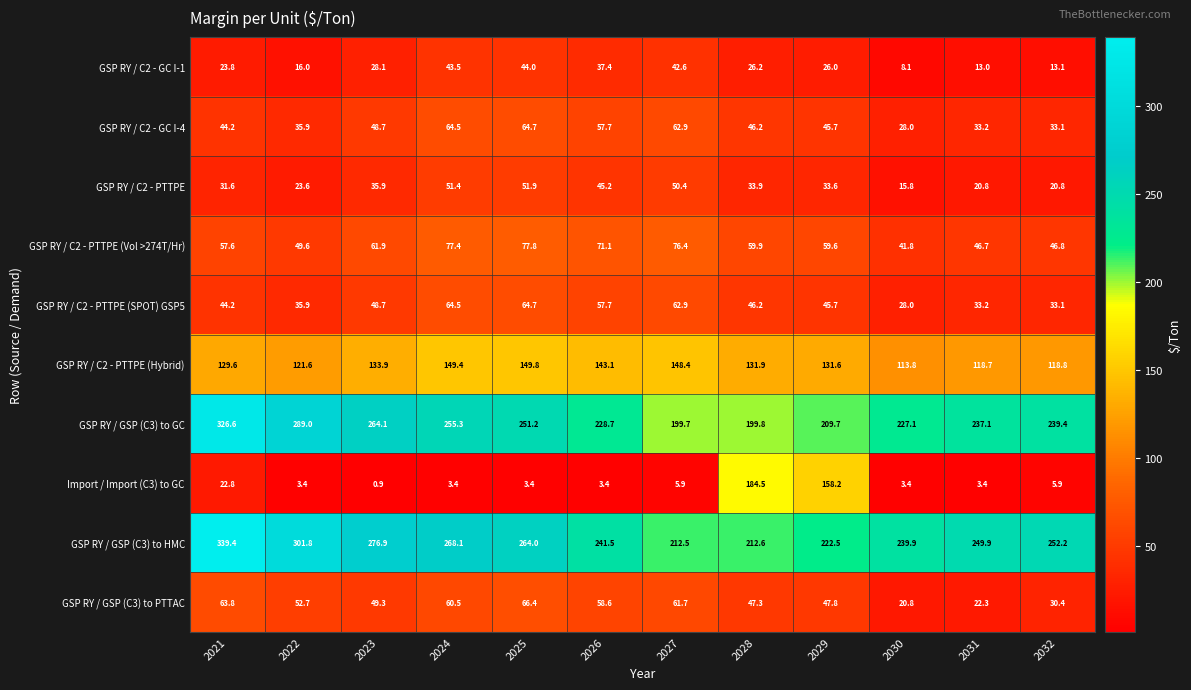

How many distinct data groups are displayed?

10